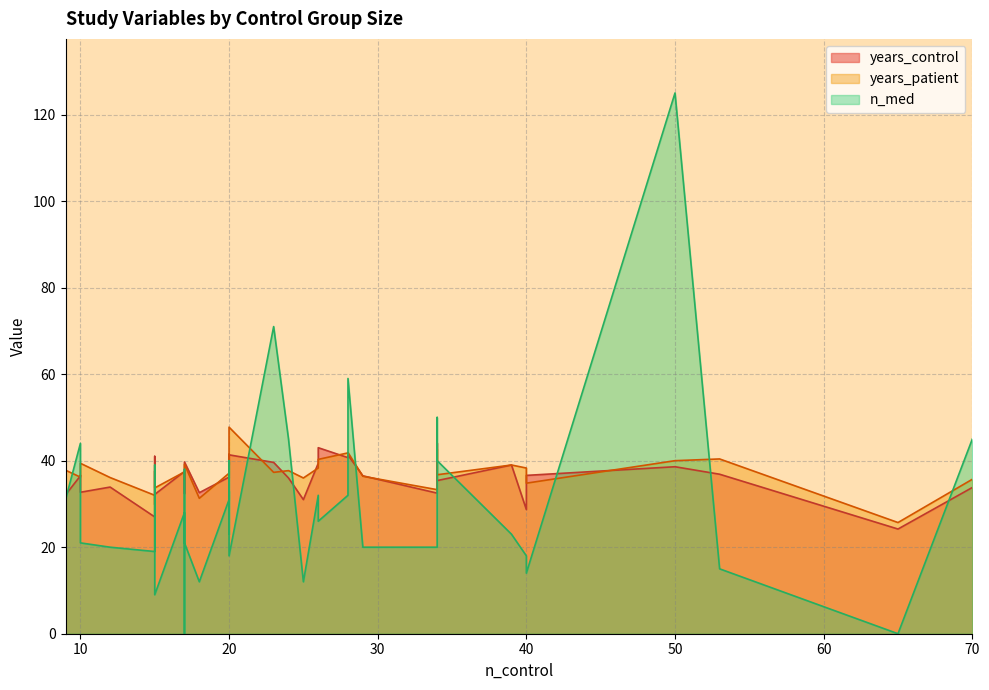

At which label does years_control reach its minimum?

65